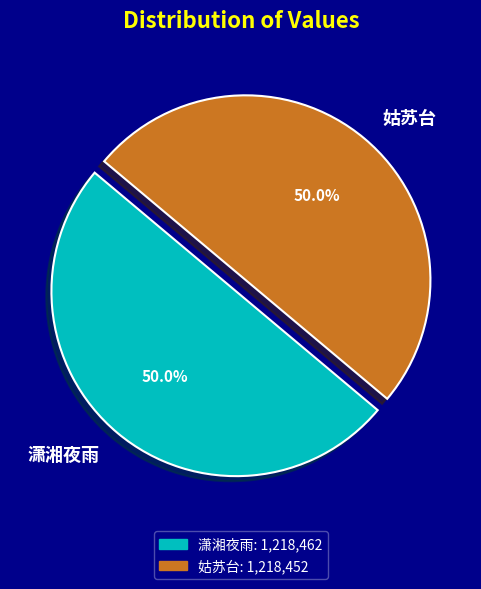

Do 姑苏台 and 潇湘夜雨 together represent more than half of the pie?

Yes